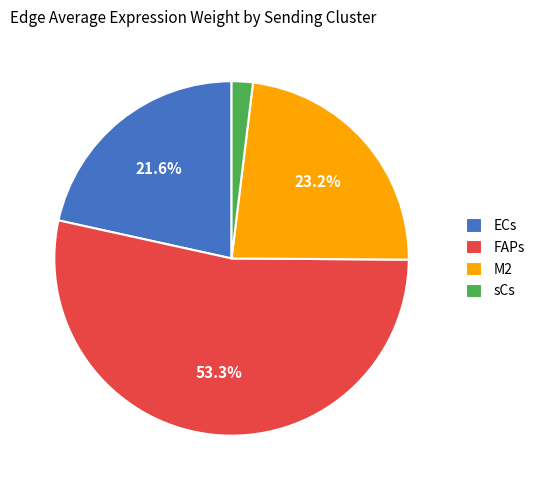

To the nearest percent, what is the combined percentage of sCs and M2?

25%